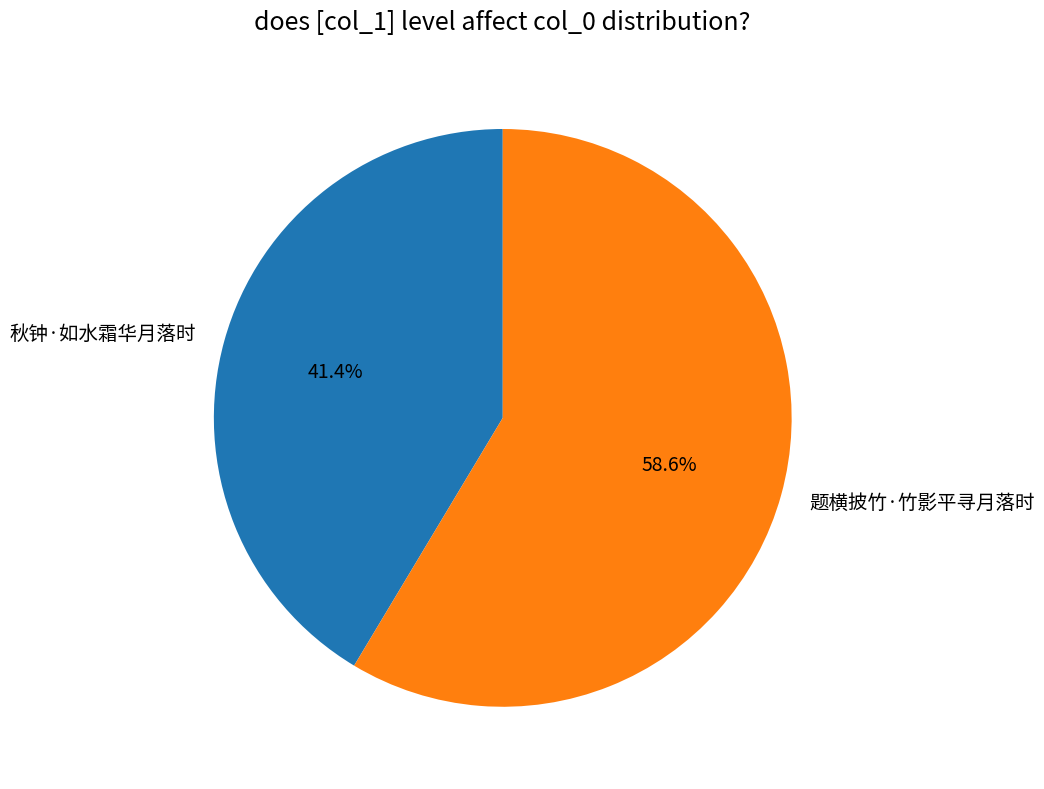

Is the sum of 秋钟·如水霜华月落时 and 题横披竹·竹影平寻月落时 greater than half?

Yes